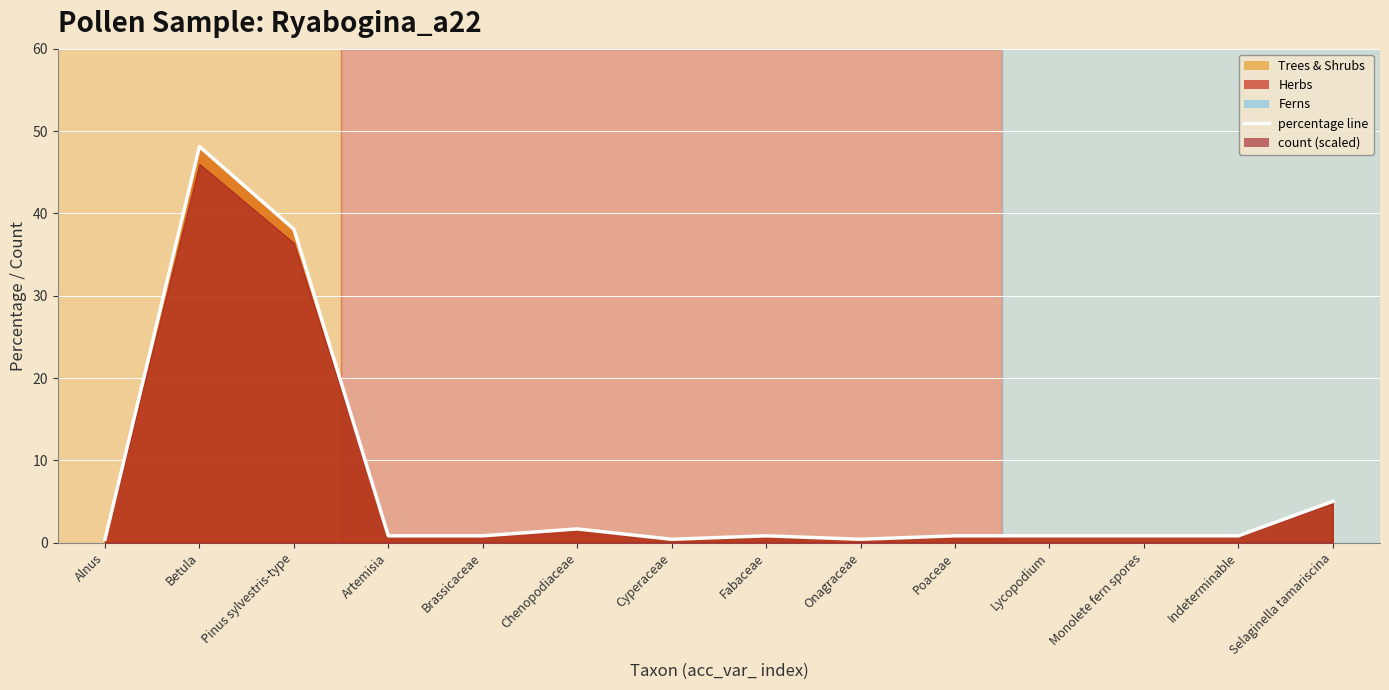

Reading left to right, transcribe all the data shown in this chart.

Alnus=0.4	Betula=48.1	Pinus sylvestris-type=38.1	Artemisia=0.8	Brassicaceae=0.8	Chenopodiaceae=1.7	Cyperaceae=0.4	Fabaceae=0.8	Onagraceae=0.4	Poaceae=0.8	Lycopodium=0.8	Monolete fern spores=0.8	Indeterminable=0.8	Selaginella tamariscina=5.0